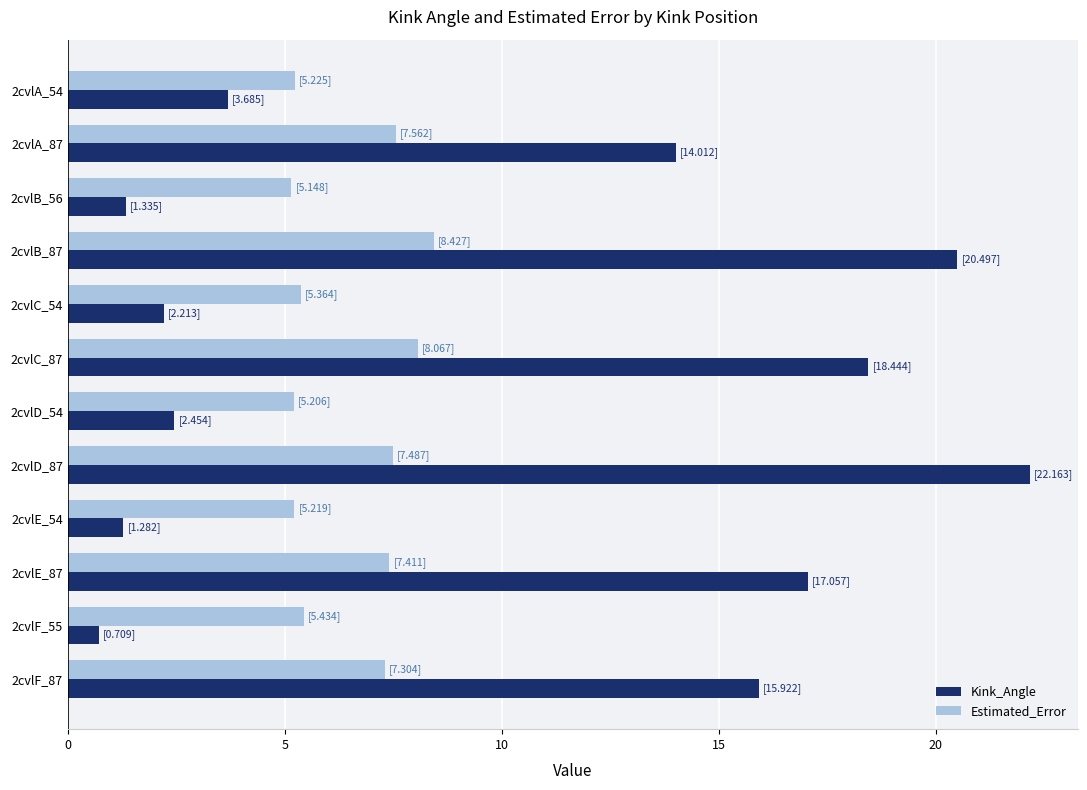

What is the difference between the Kink_Angle values at 2cvlD_87 and 2cvlF_55?

21.5